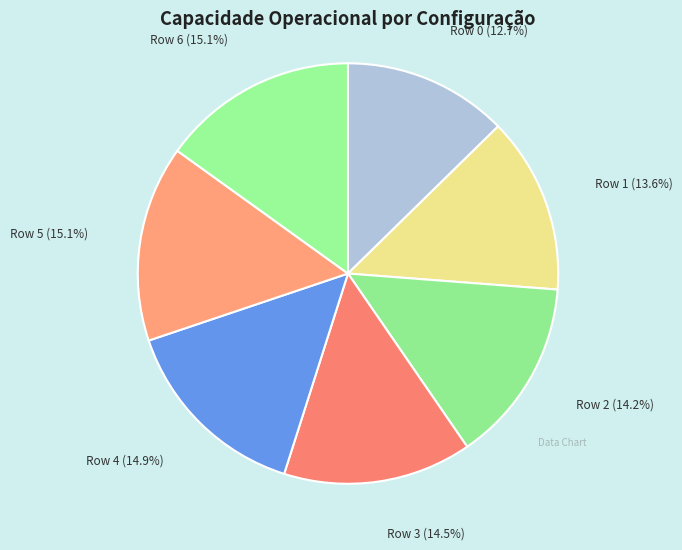

To the nearest percent, what is the difference between the largest and smallest slice percentages?

2%